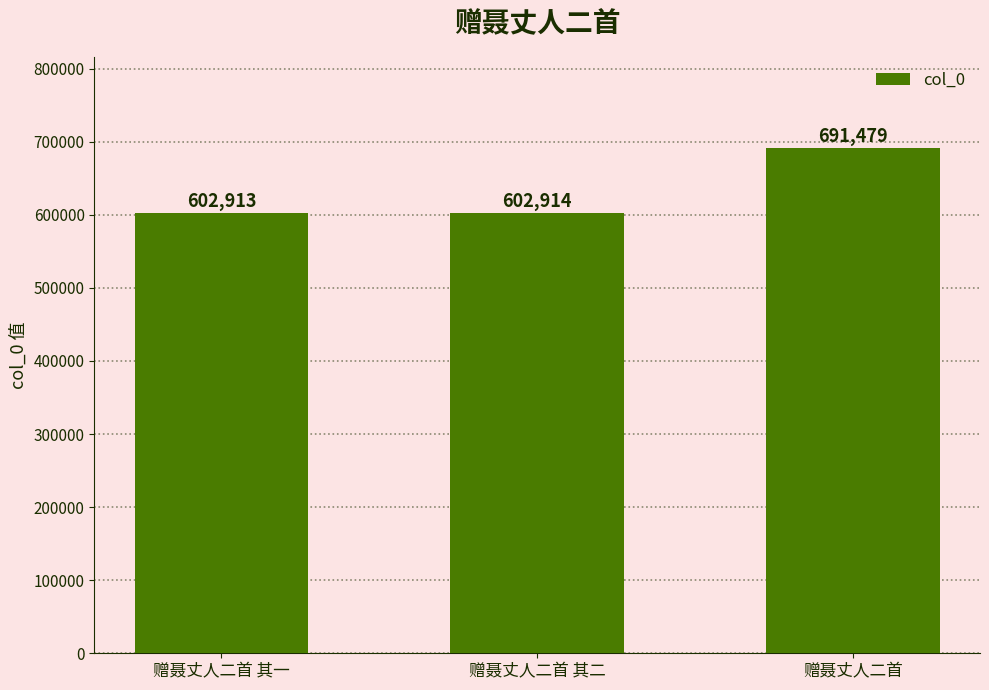

Reading right to left, what are all the values shown in this chart?

赠聂丈人二首=691479	赠聂丈人二首 其二=602914	赠聂丈人二首 其一=602913